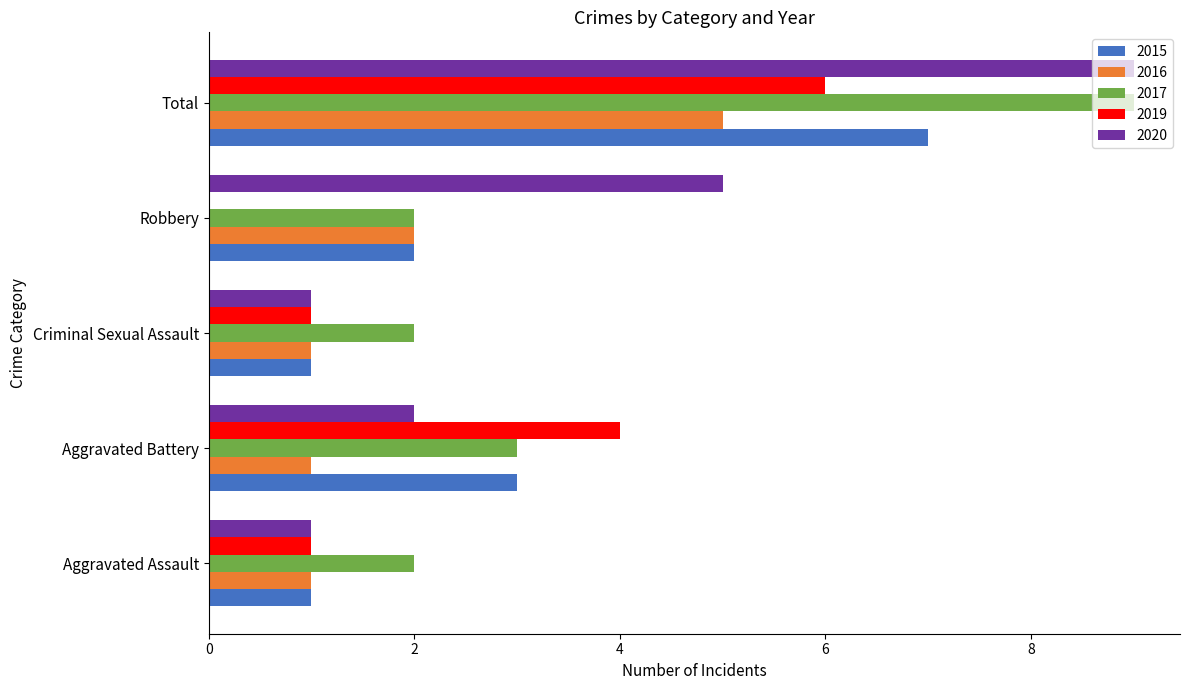

At which category is the sum across all series the highest?

Total